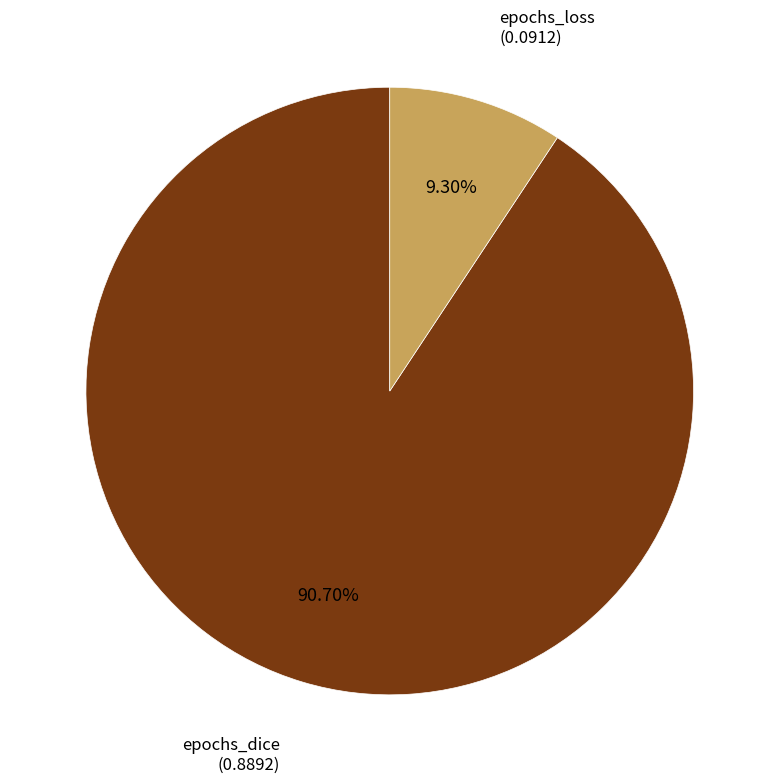

Is there any slice that represents more than half of the pie?

Yes